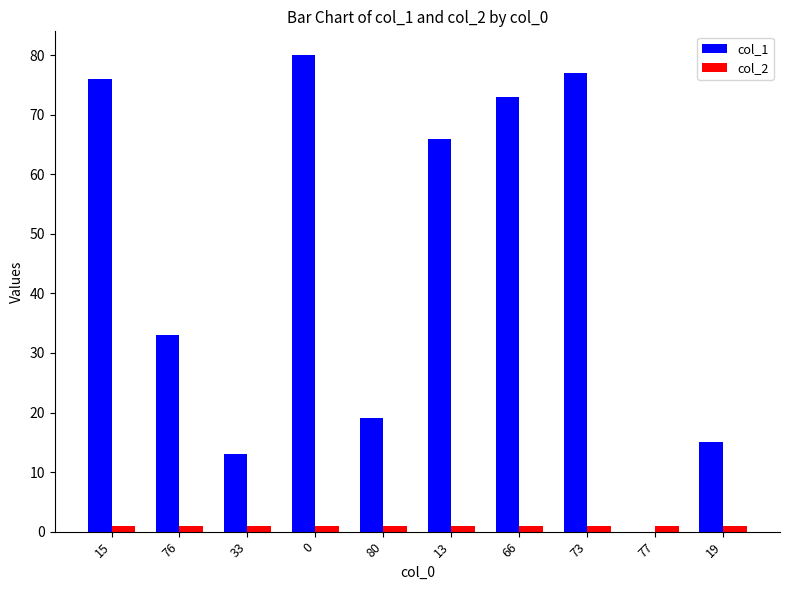

Which series changed the most between 15 and 33?

col_1